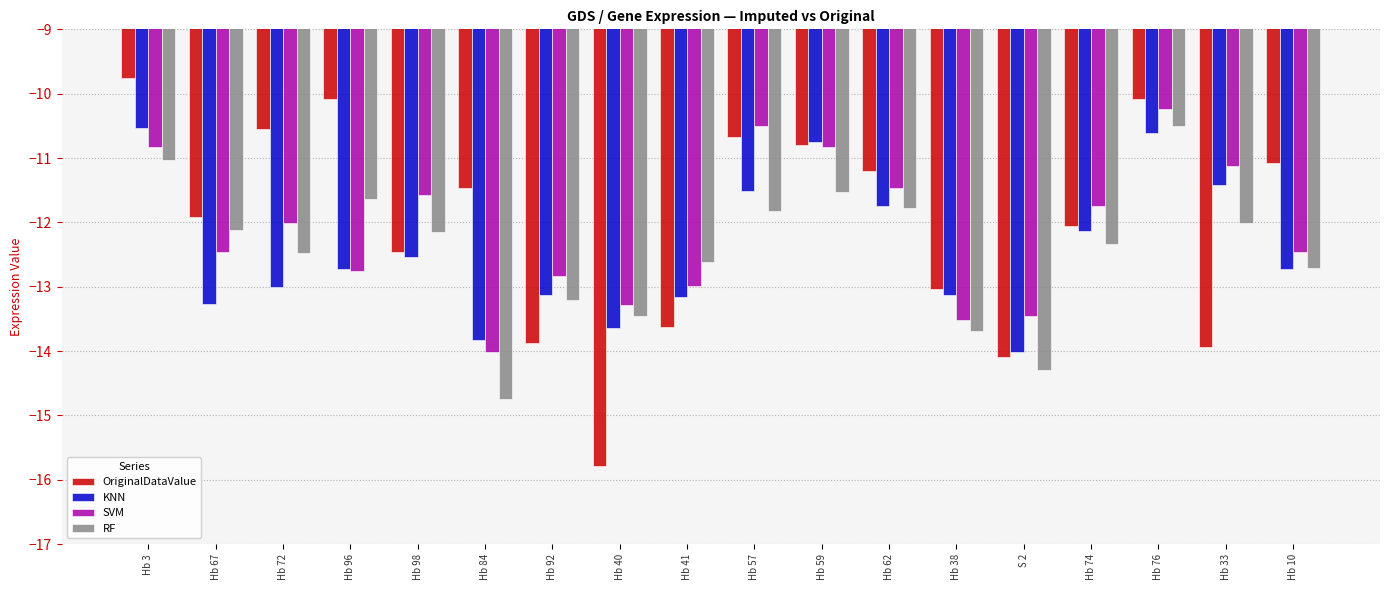

The KNN series shows -13.8 at Hb 84. True or false?

True